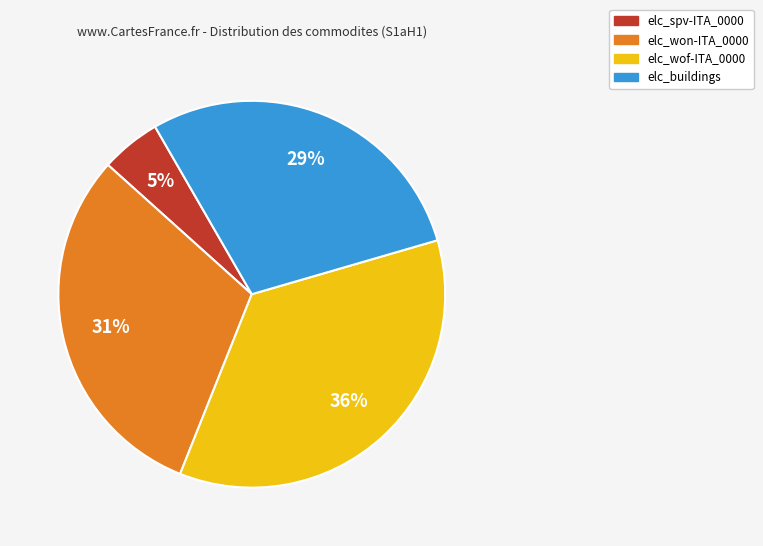

Is elc_buildings the majority of the pie?

No